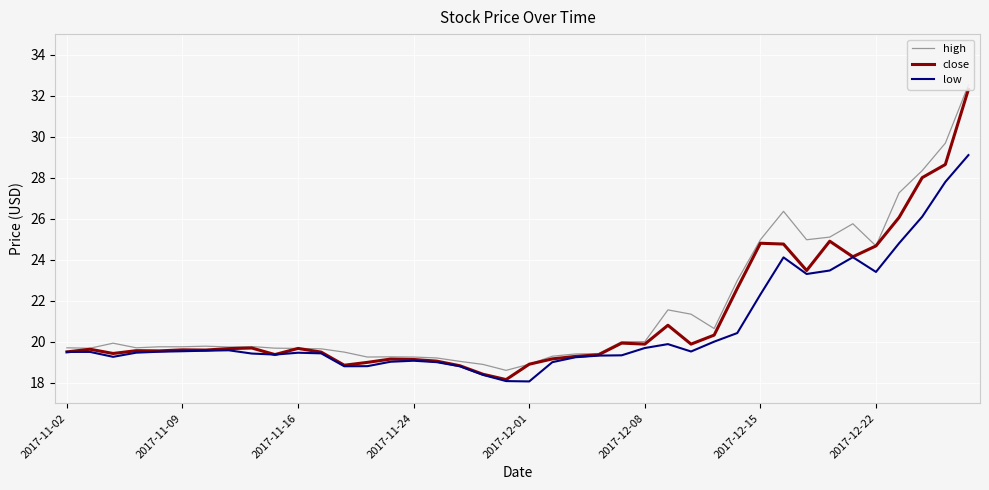

The value of low at 2017-11-24 is 19.1. True or false?

True